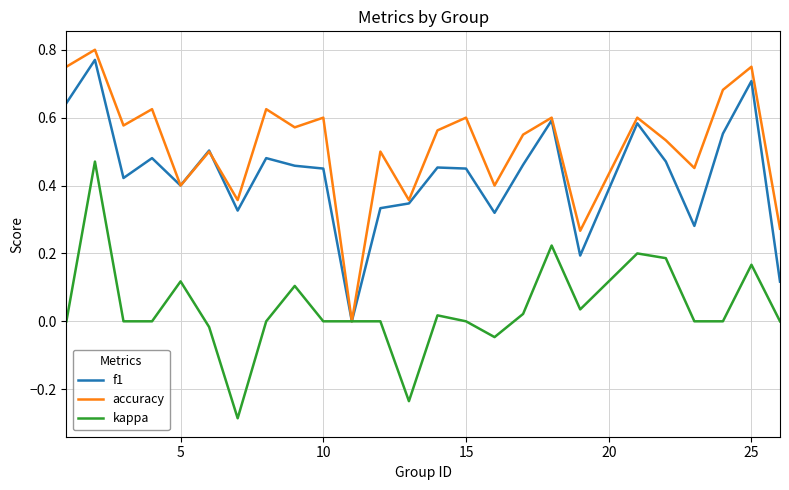

Which series has the largest total across all categories?

accuracy